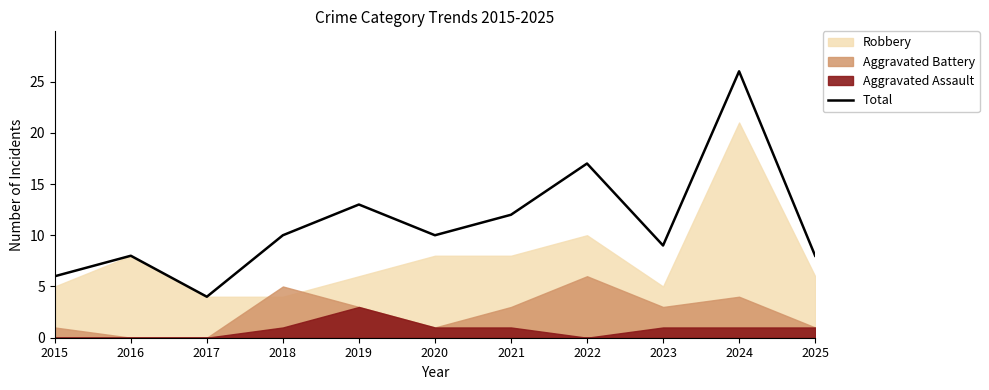

The Total series shows 10 at 2024. True or false?

False